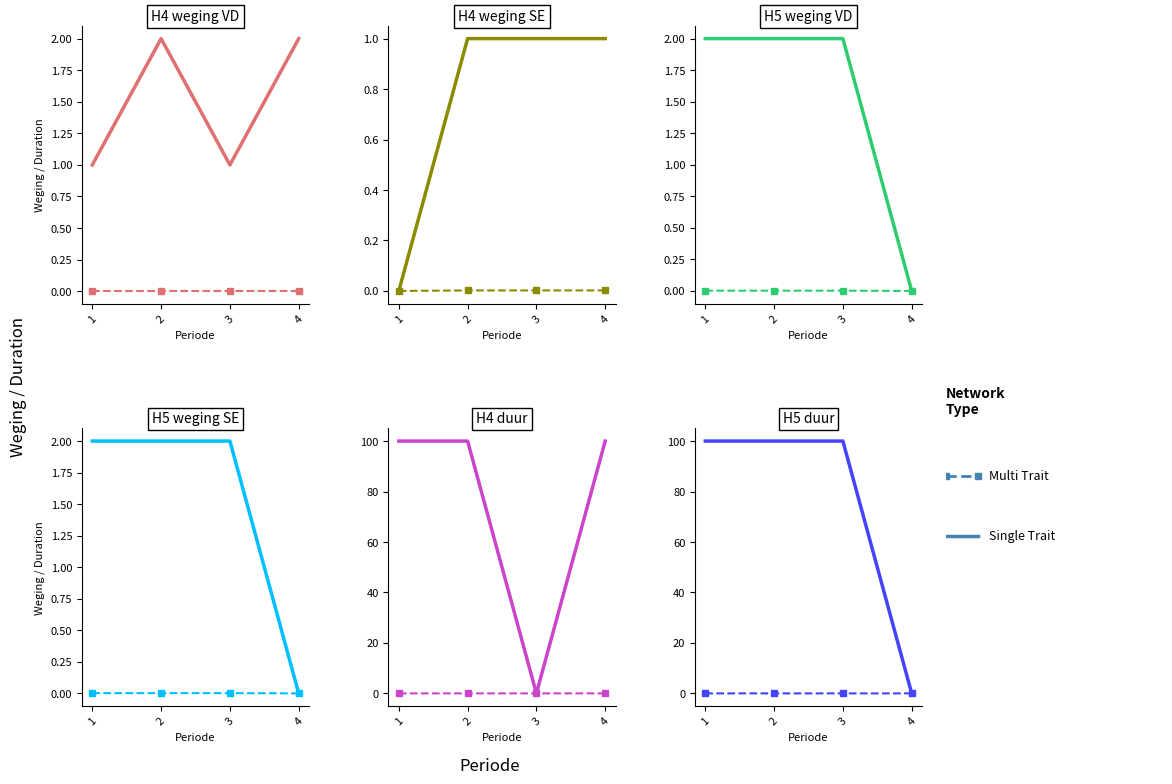

True or false: Single Trait and Multi Trait intersect in this chart.

False